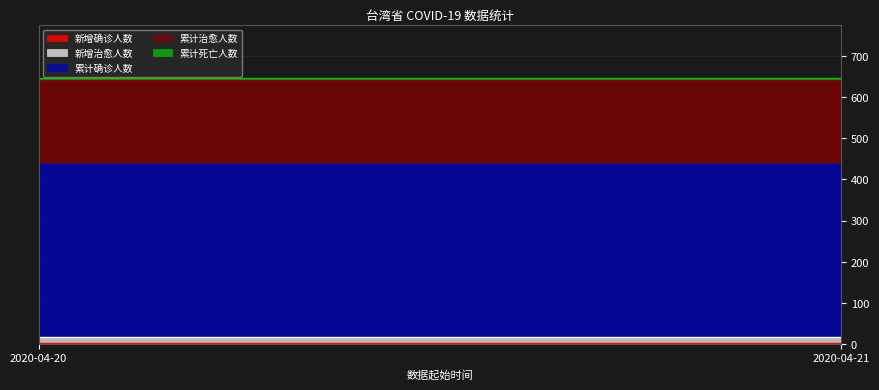

At 2020-04-20, list the series in order from smallest to largest.

新增确诊人数, 累计死亡人数, 新增治愈人数, 累计治愈人数, 累计确诊人数